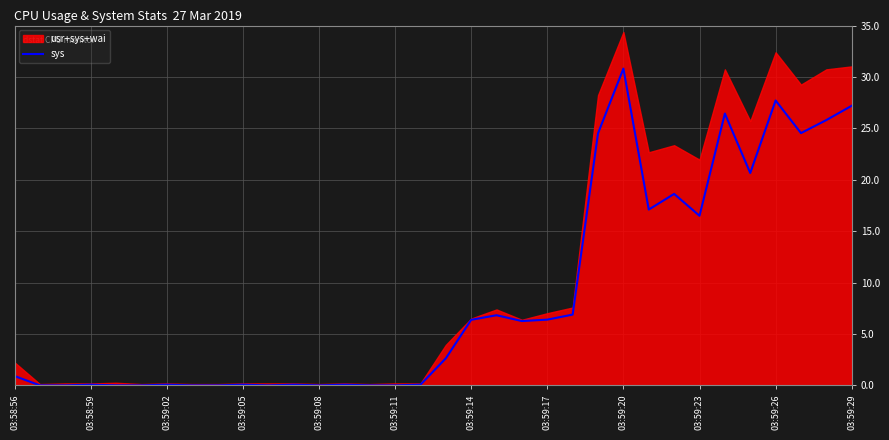

How many lines are shown in the chart?

1